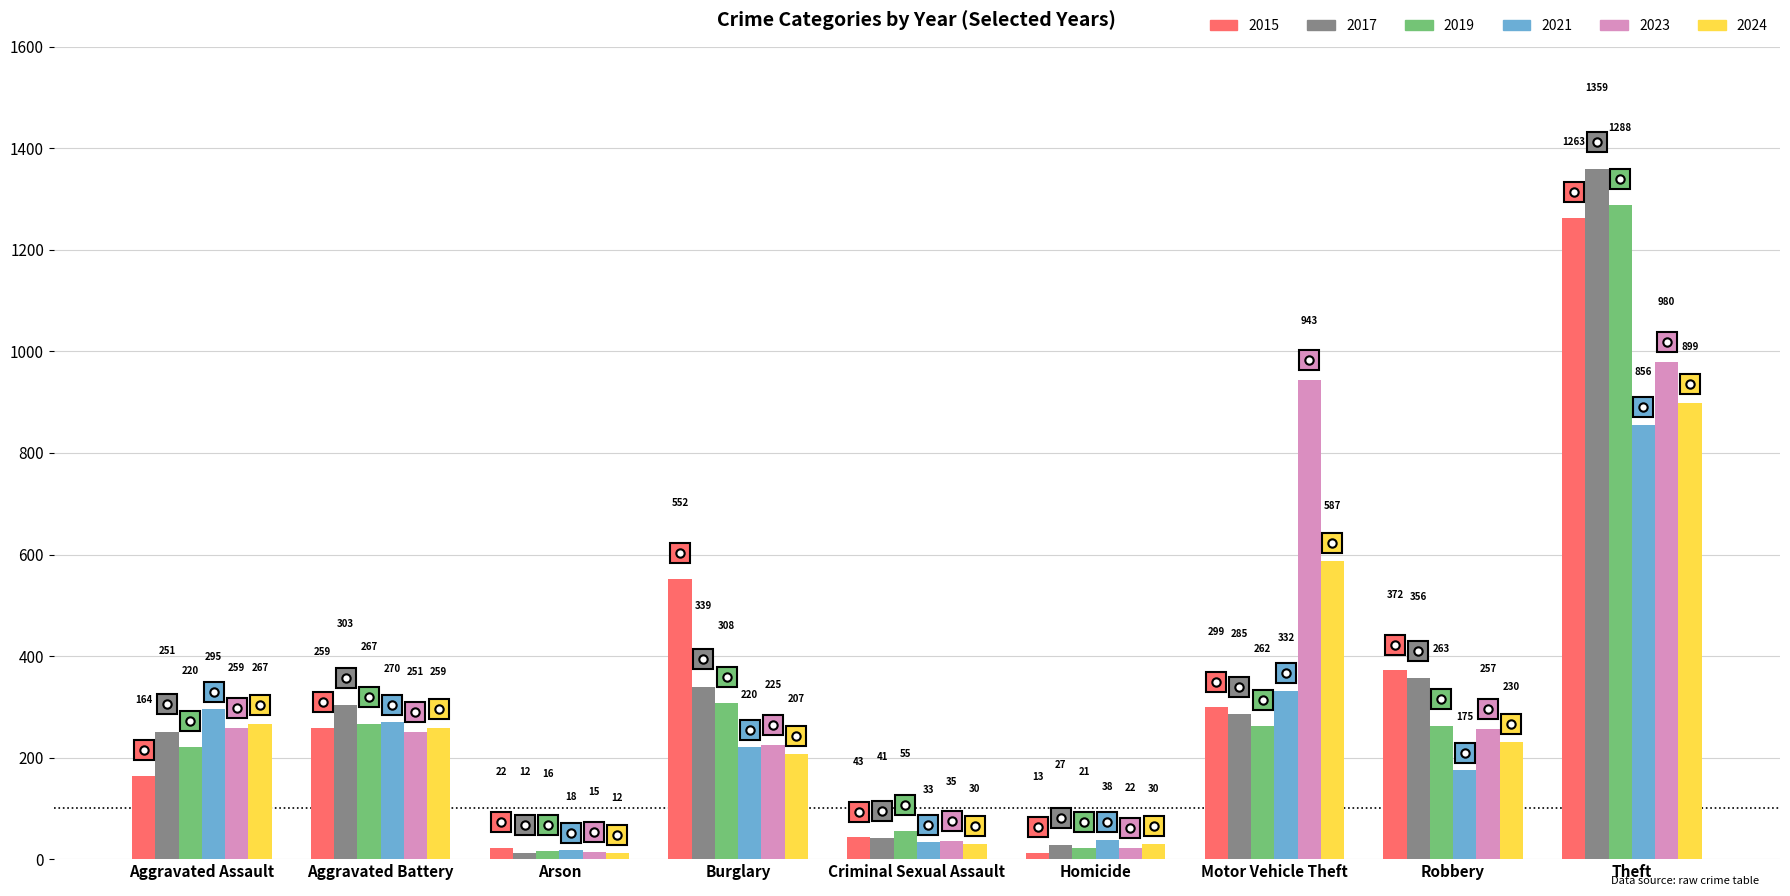

Reading left to right, list all the values displayed in this chart.

2015: 164	259	22	552	43	13	299	372	1263
2017: 251	303	12	339	41	27	285	356	1359
2019: 220	267	16	308	55	21	262	263	1288
2021: 295	270	18	220	33	38	332	175	856
2023: 259	251	15	225	35	22	943	257	980
2024: 267	259	12	207	30	30	587	230	899